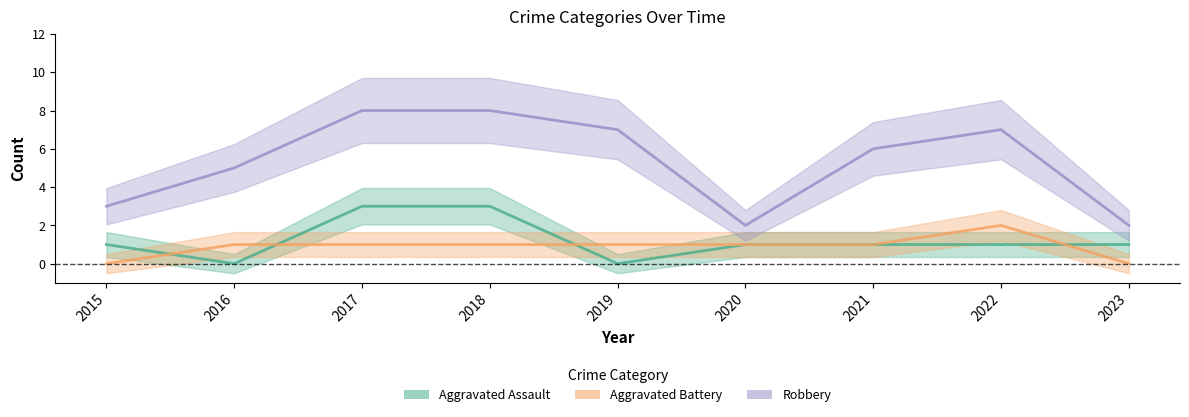

Between 2021 and 2020, which is larger?

2021